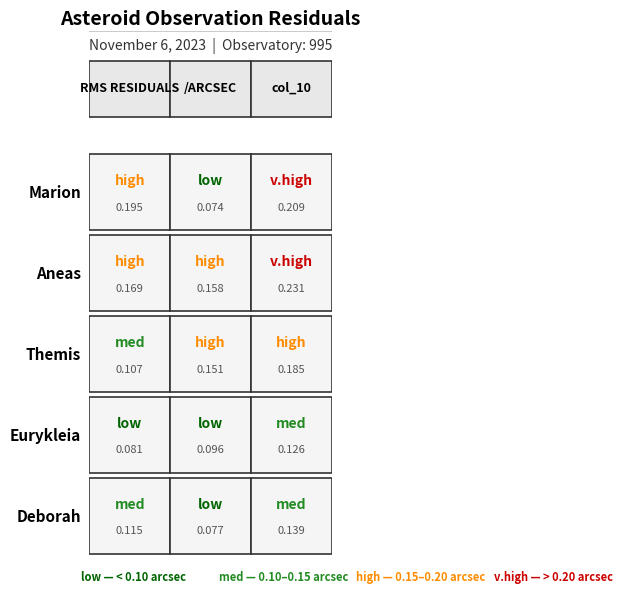

Is it true that /ARCSEC equals 0.0 at aneas?

False